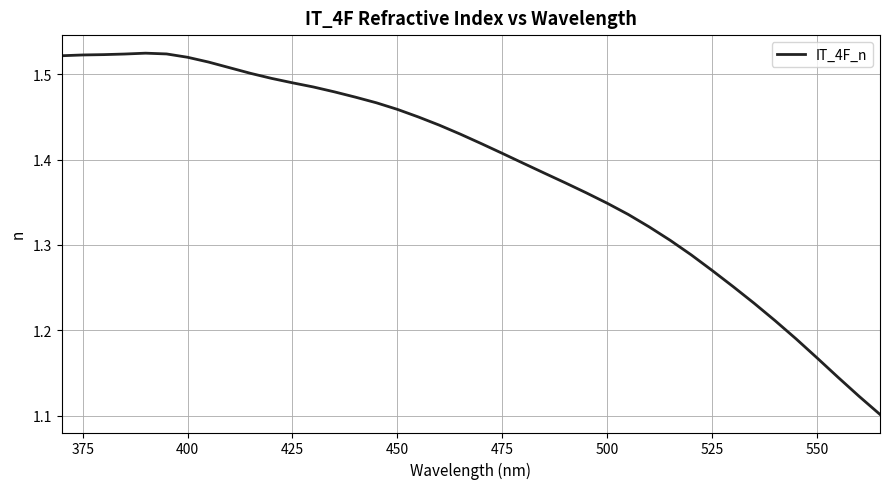

What is the difference between the maximum and minimum values?

0.4